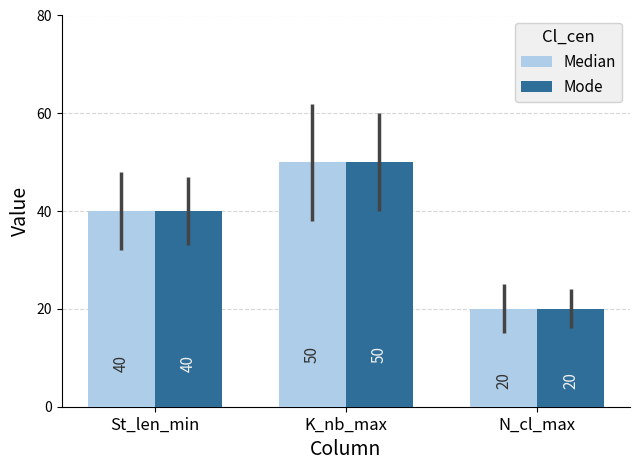

Which category has the highest value in the Mode series?

K_nb_max